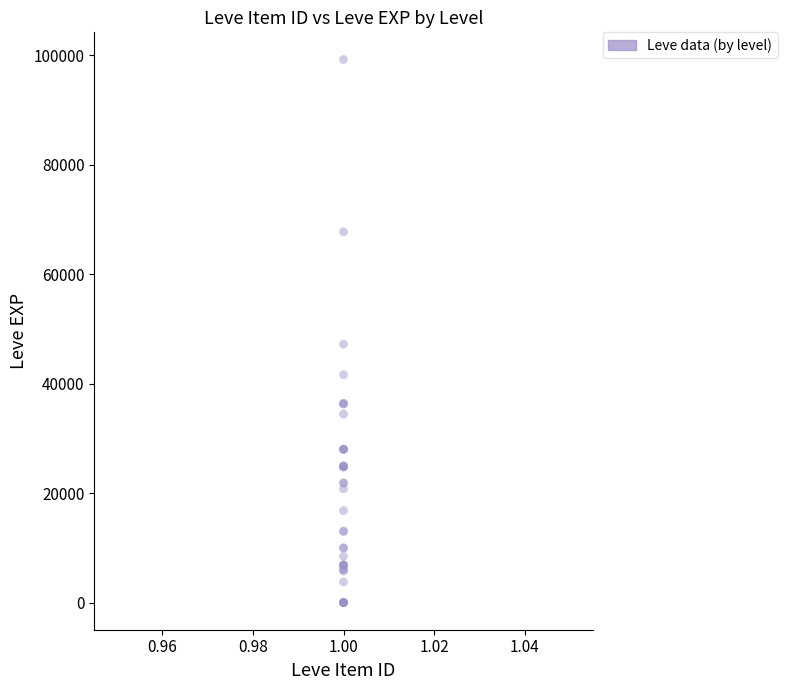

What Y value in the scatter plot is closest to 49610?

47200